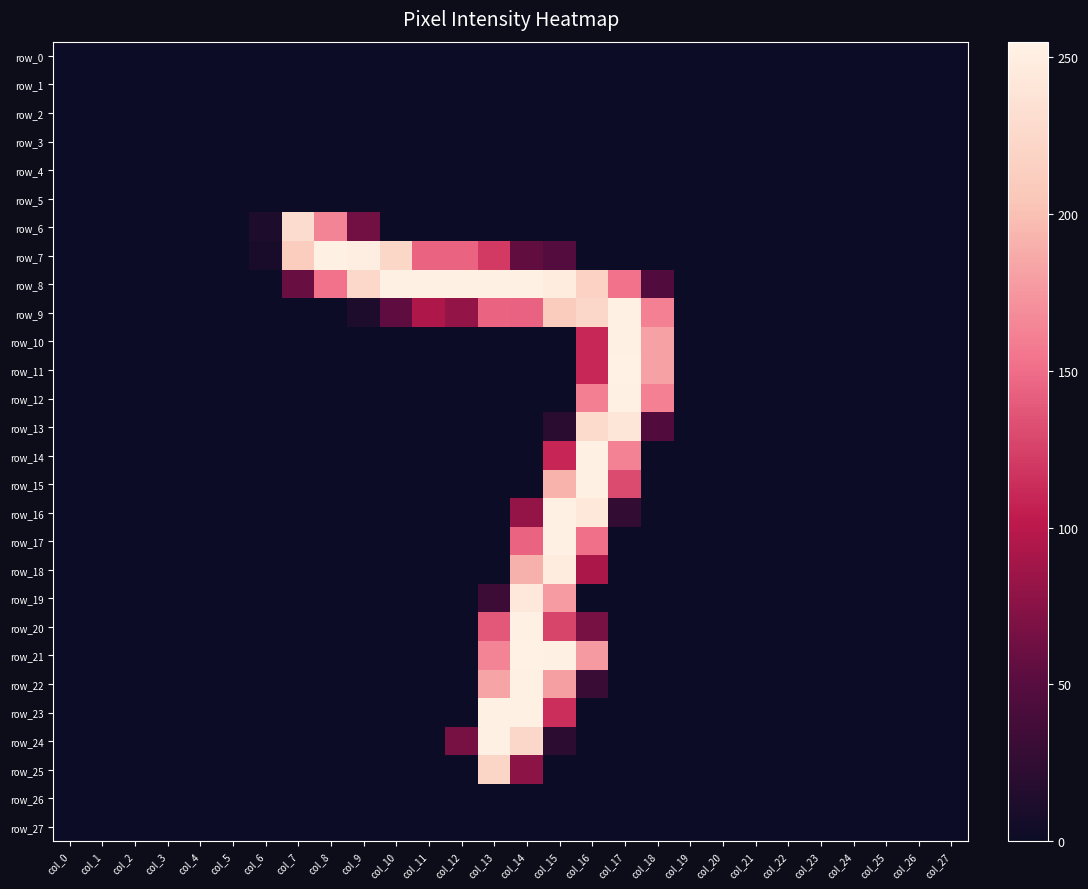

At which label is row_22 closest to 127?

col_15